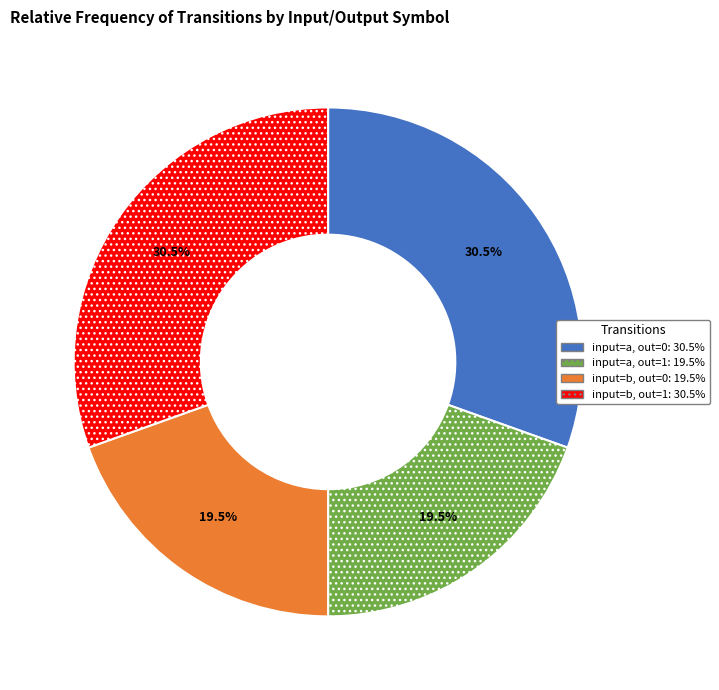

Is there a majority slice in this chart?

No